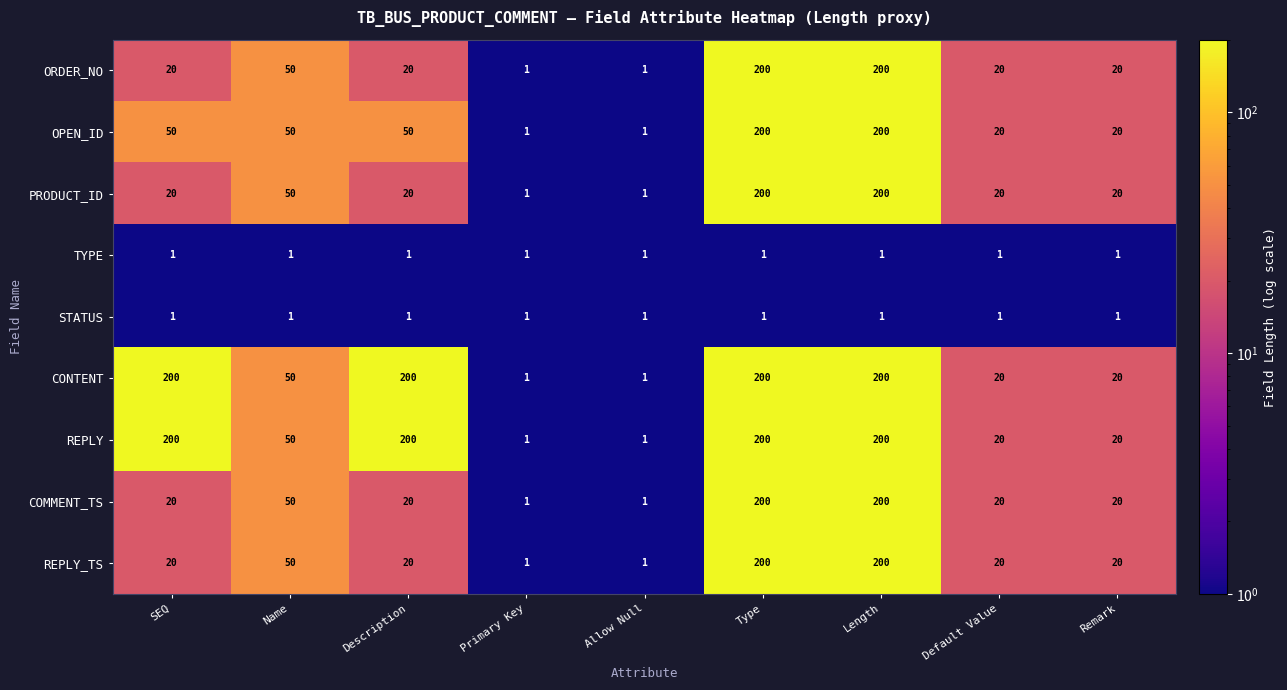

What is the maximum value for REPLY?

200